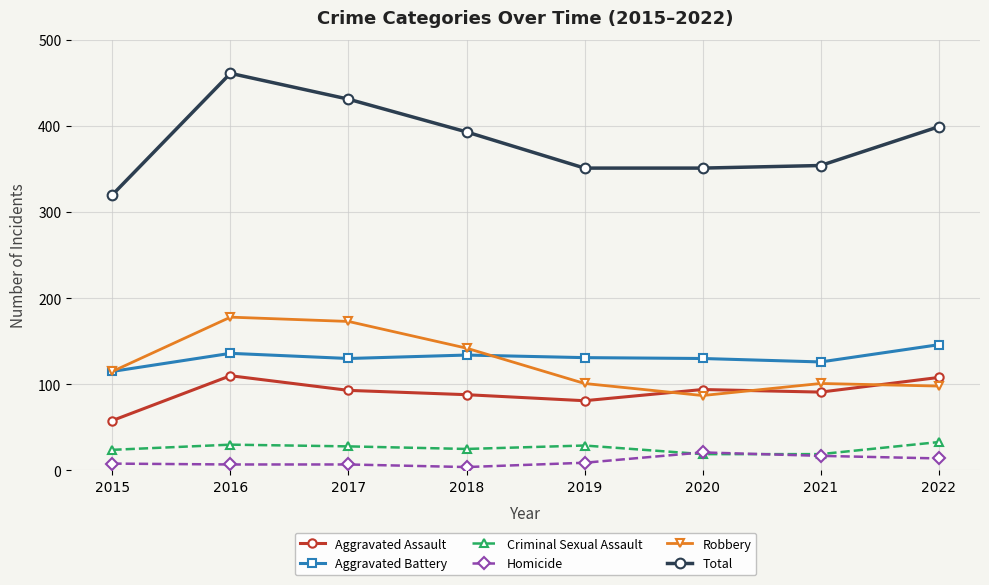

What is the value of the Criminal Sexual Assault point at the 1st from the left?

24